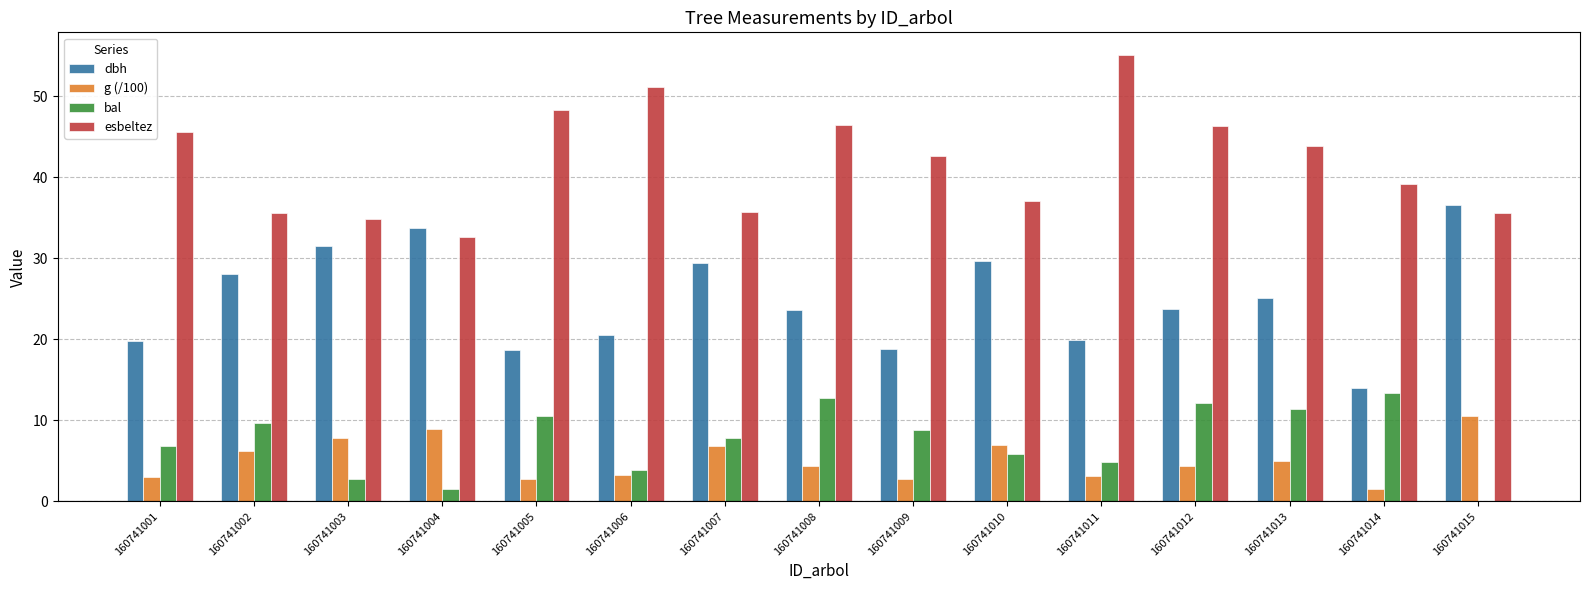

Where is esbeltez nearest to the value 43?

160741009